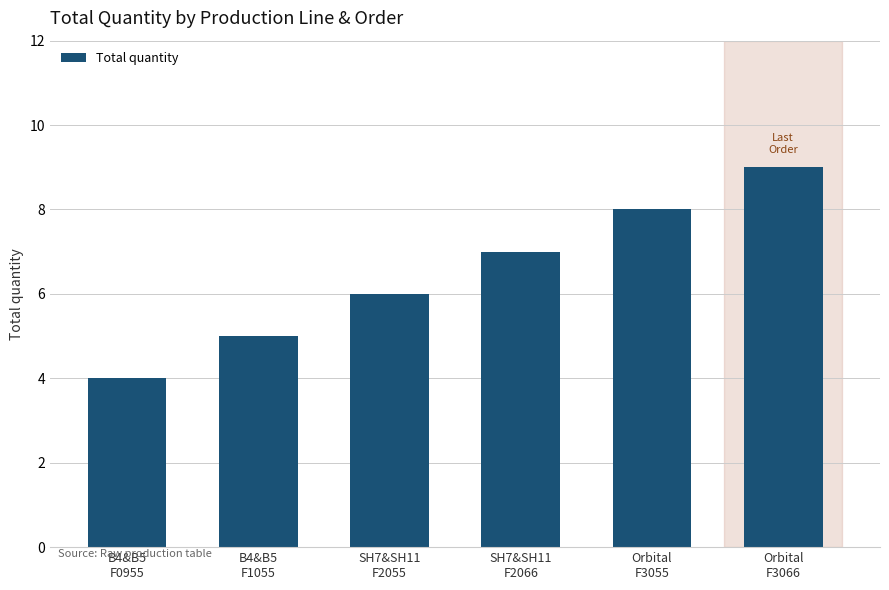

Count the values in the range 5 to 8.

4